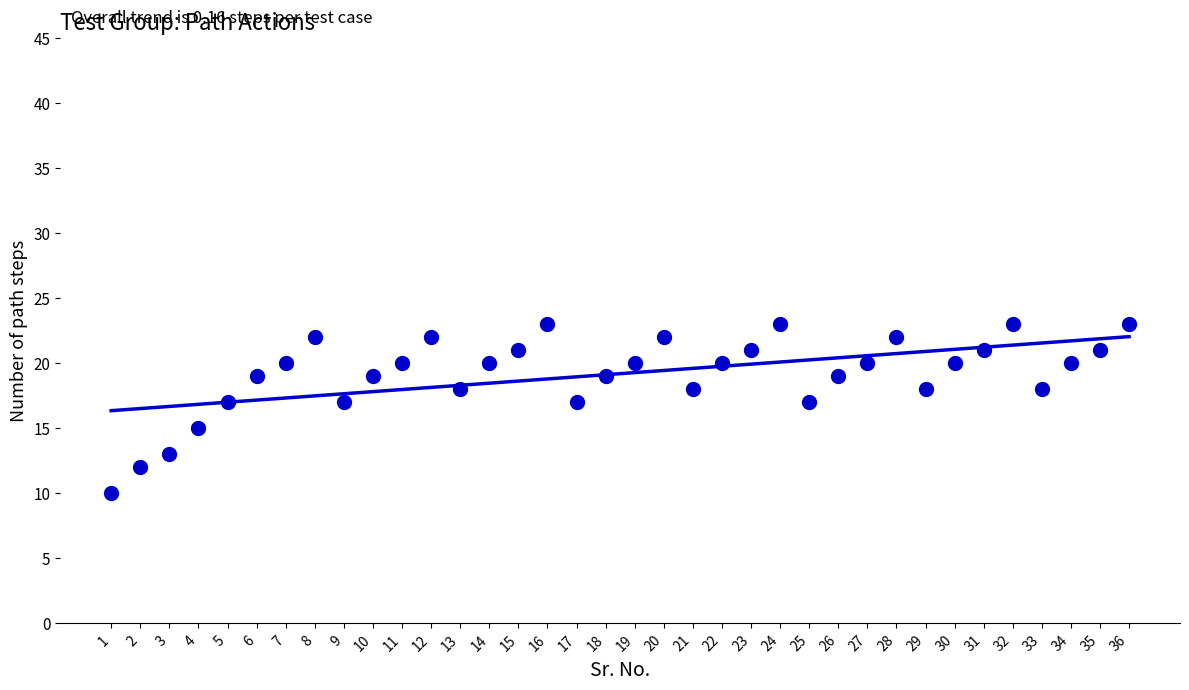

What is the range of X values (max minus min)?

35